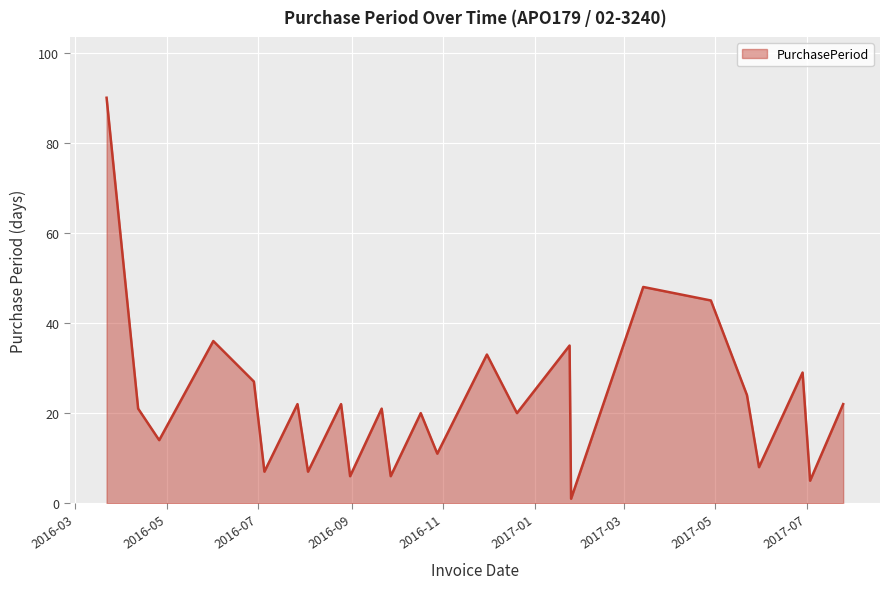

What is the difference between the maximum and minimum values?

89